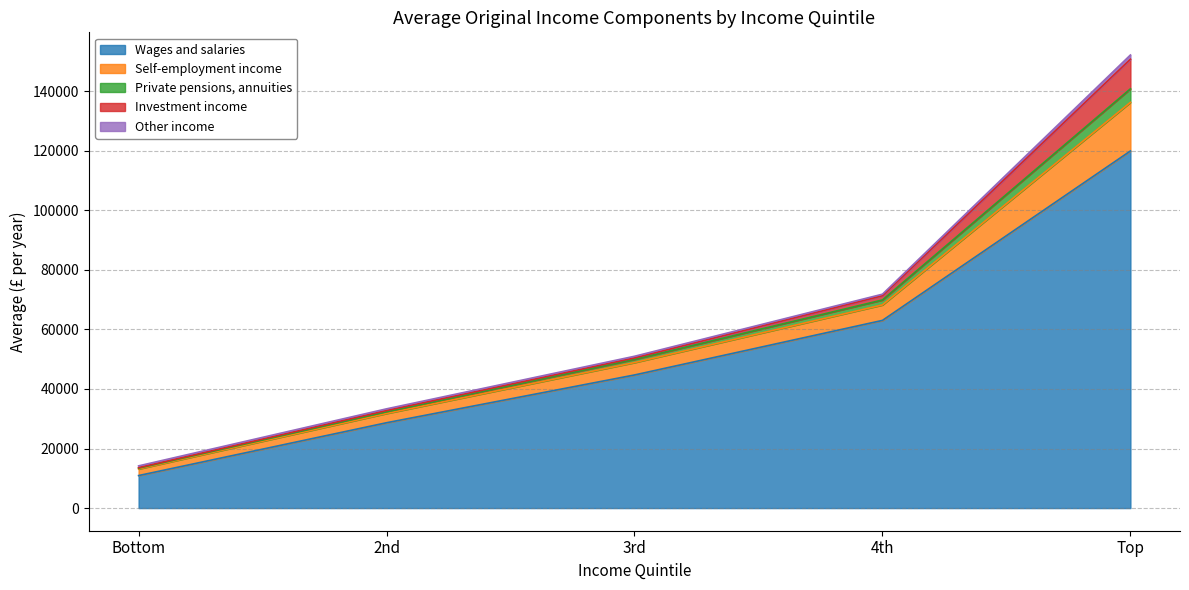

Reading right to left, transcribe all the data shown in this chart.

Wages and salaries: 119945	63040	44708	28662	10919
Self-employment income: 16323	5197	4170	3118	2209
Private pensions, annuities: 4552	1668	1068	538	270
Investment income: 9963	1414	475	449	185
Other income: 1407	524	568	565	588